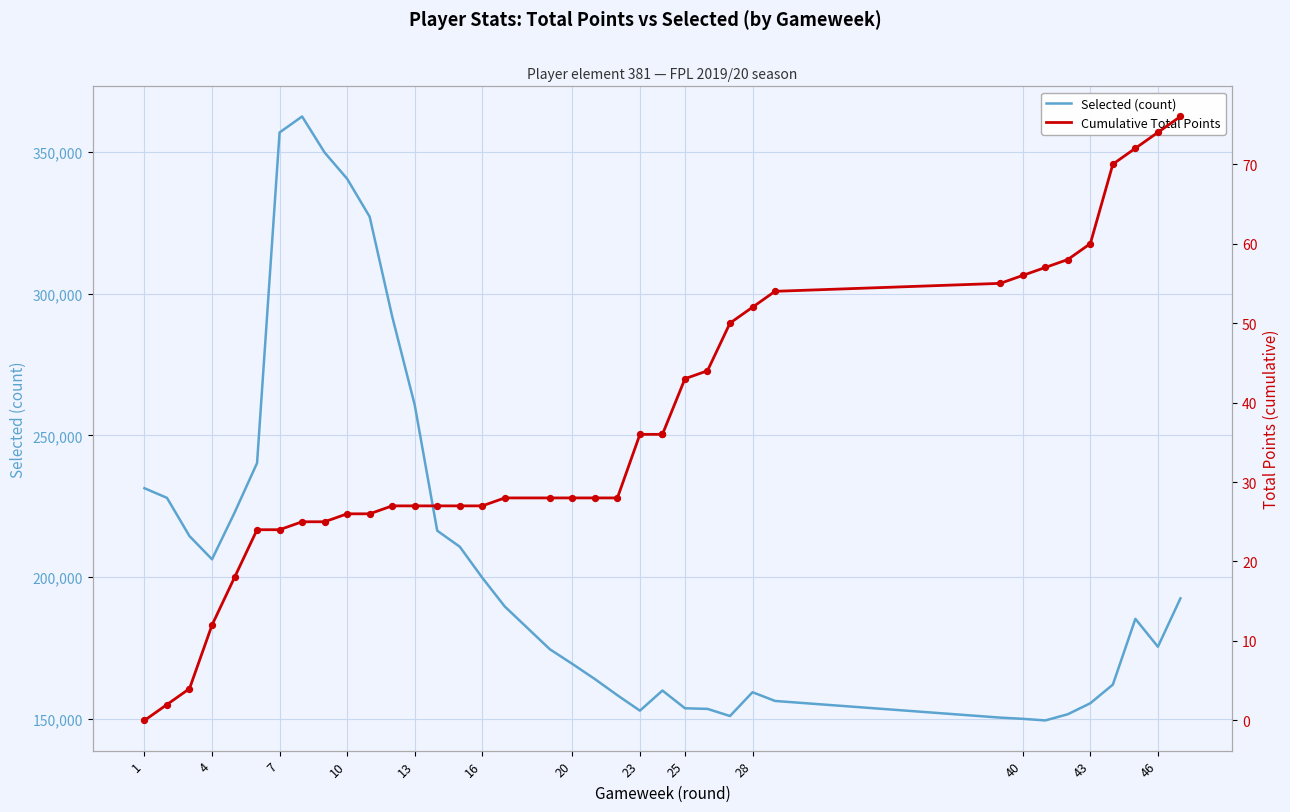

Which series contains the lowest Y value?

Cumulative Total Points